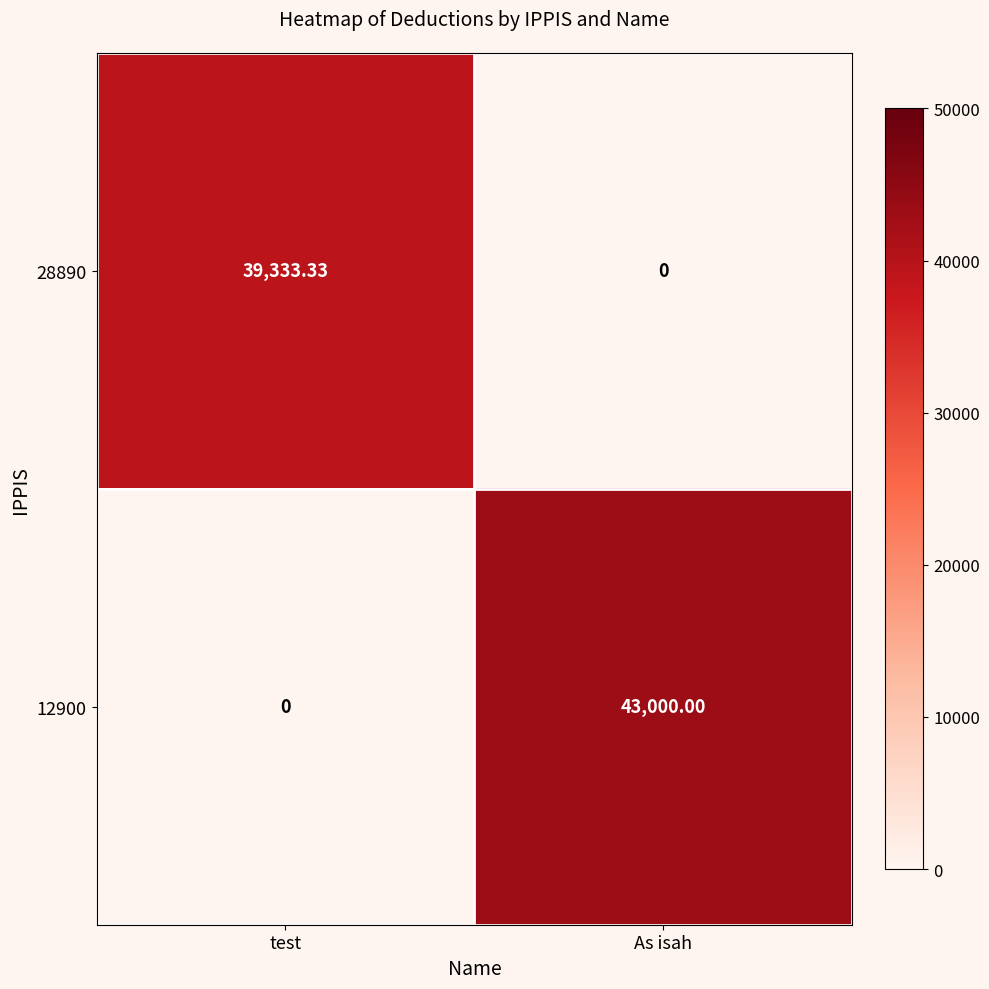

At which label does 28890 first exceed 39333?

test